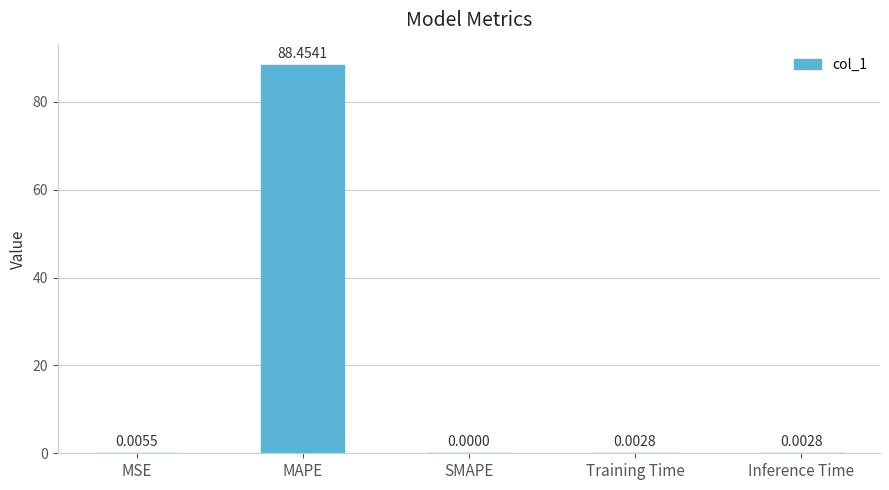

What is the sum of all values?

88.5